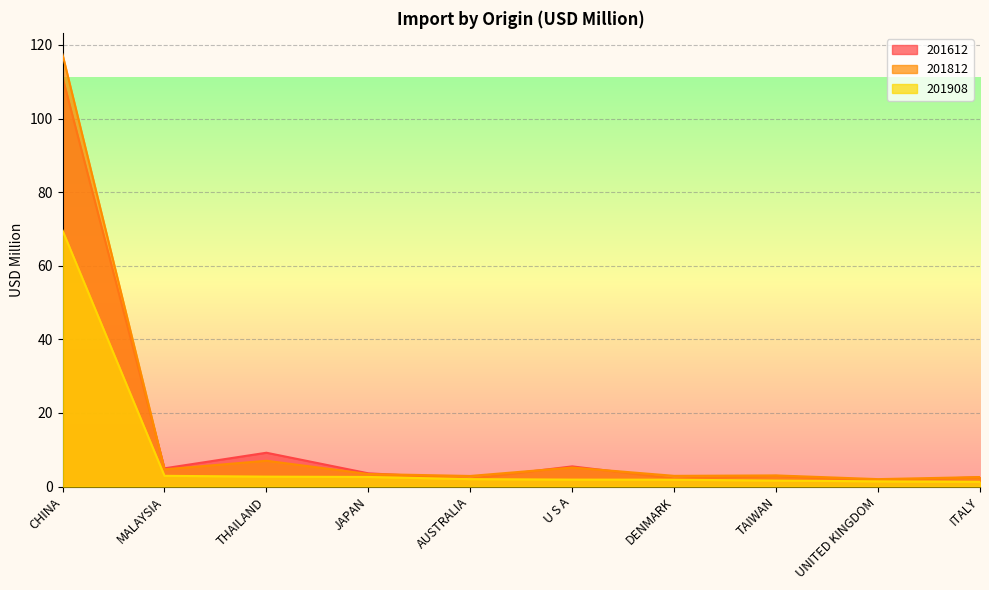

What is the difference between the maximum and second lowest values in the 201908 series?

68.1